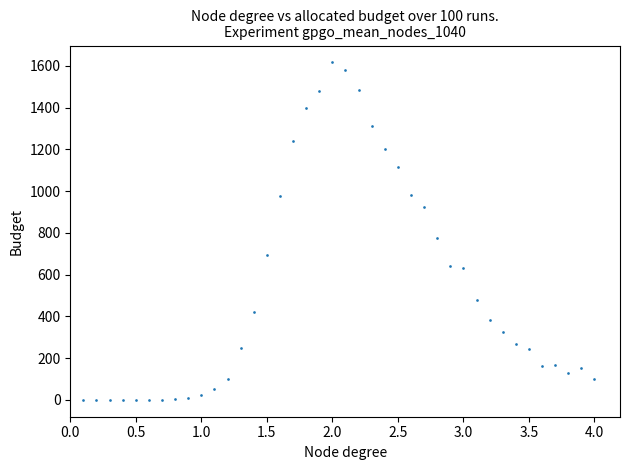

What is the range of Y values (max minus min)?

1616.0